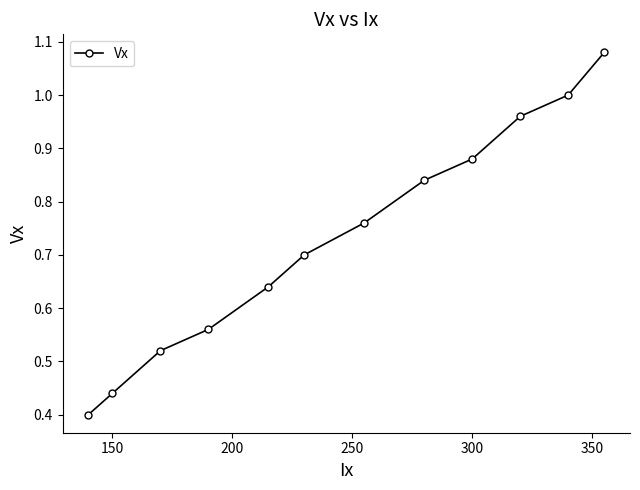

True or false: the data has more than 0 interior local peaks.

False